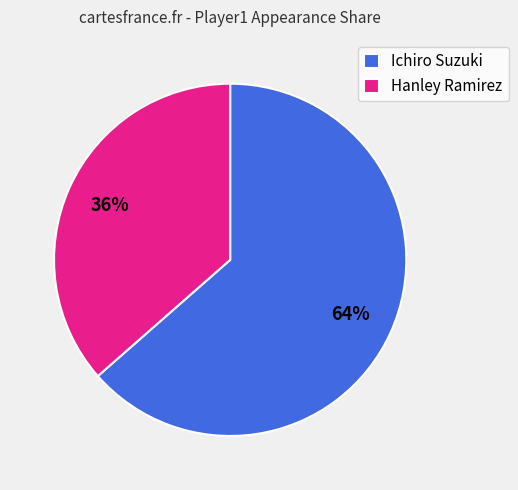

Do Ichiro Suzuki and Hanley Ramirez together represent more than half of the pie?

Yes